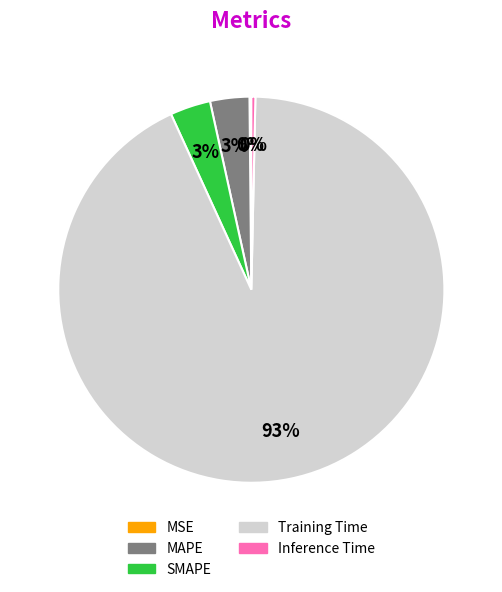

Combined, do Training Time and SMAPE account for over 50%?

Yes